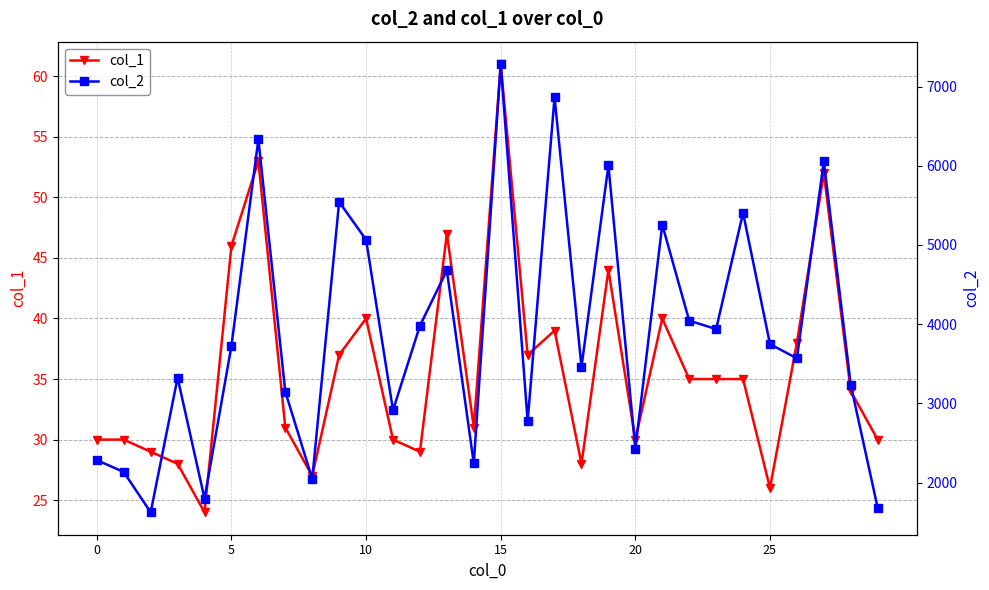

What is the value of the col_1 point at the 2nd from the left?

30